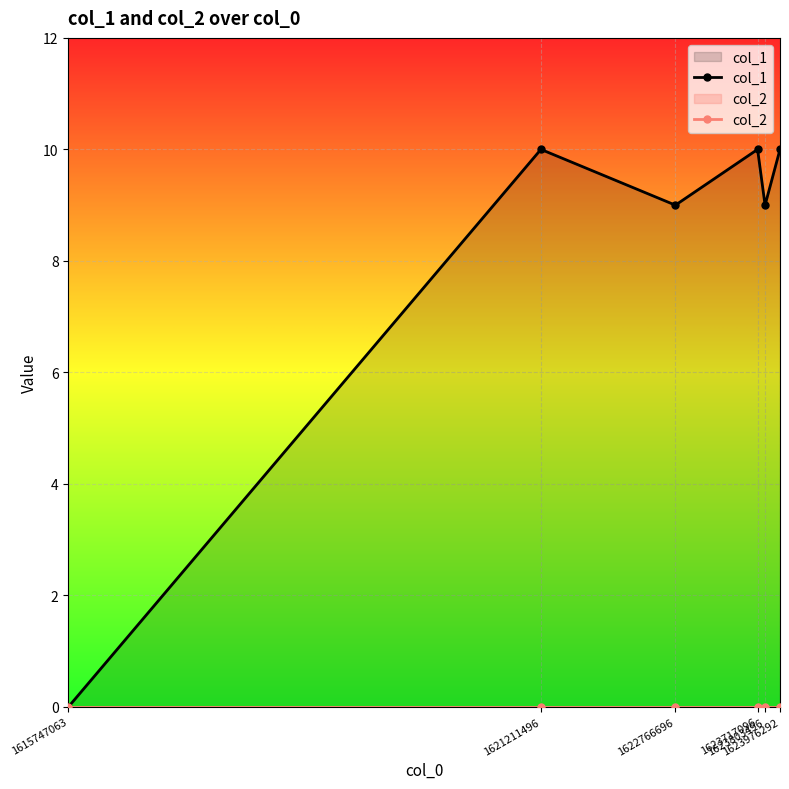

Rank the categories by value from highest to lowest.

1621211496, 1623717096, 1623976292, 1622766696, 1623803496, 1615747063